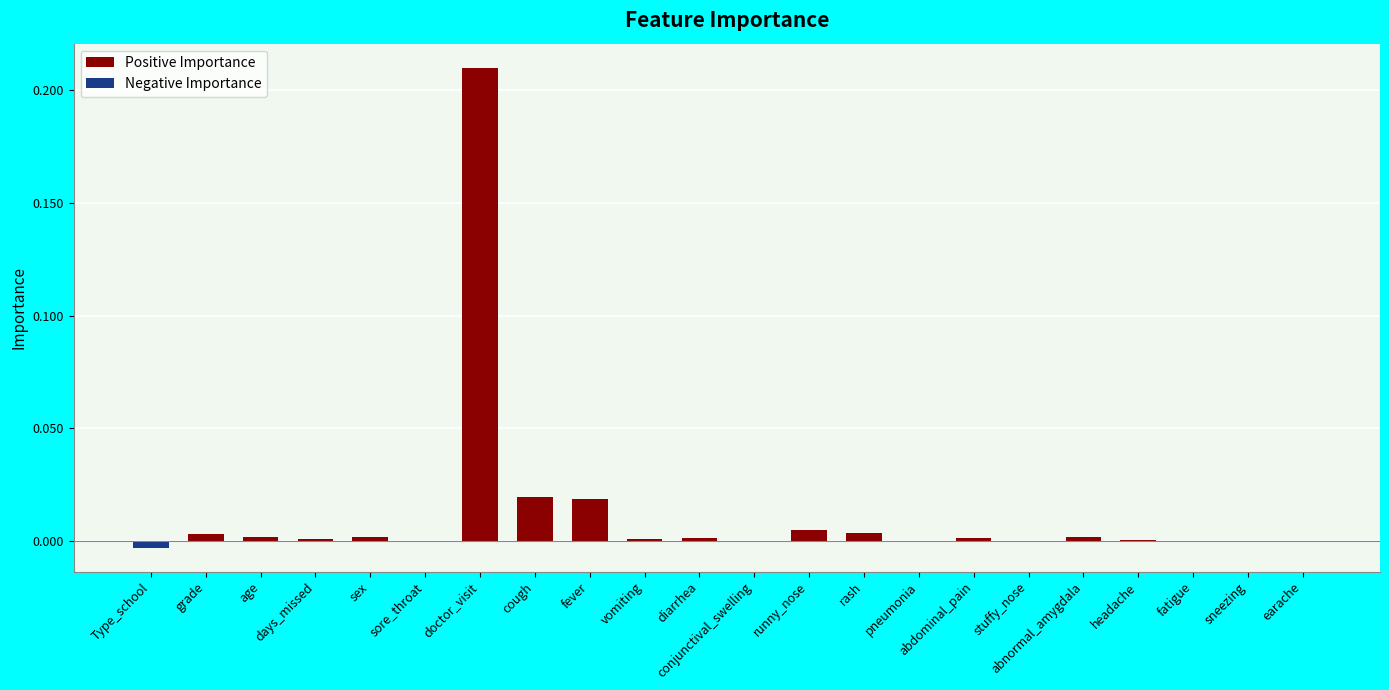

How many positive values does the Positive Importance series have?

15